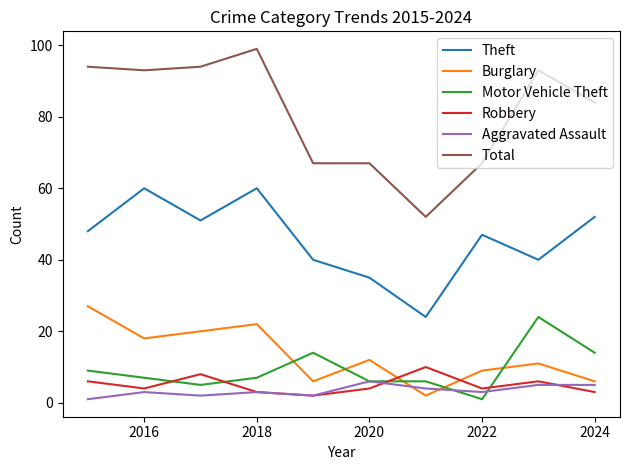

How many lines are shown in the chart?

6